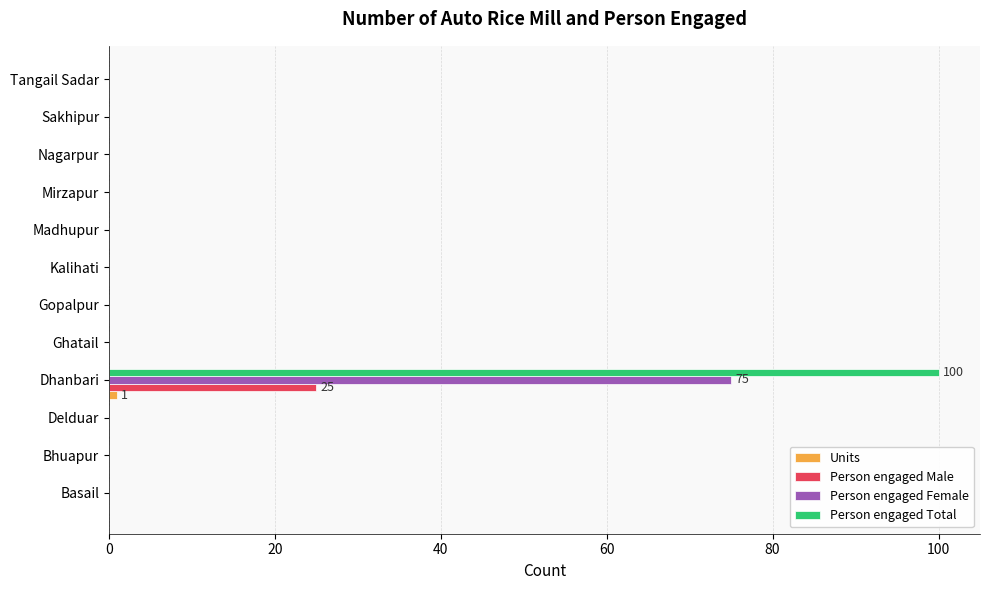

Which category has the highest value across all series?

Dhanbari